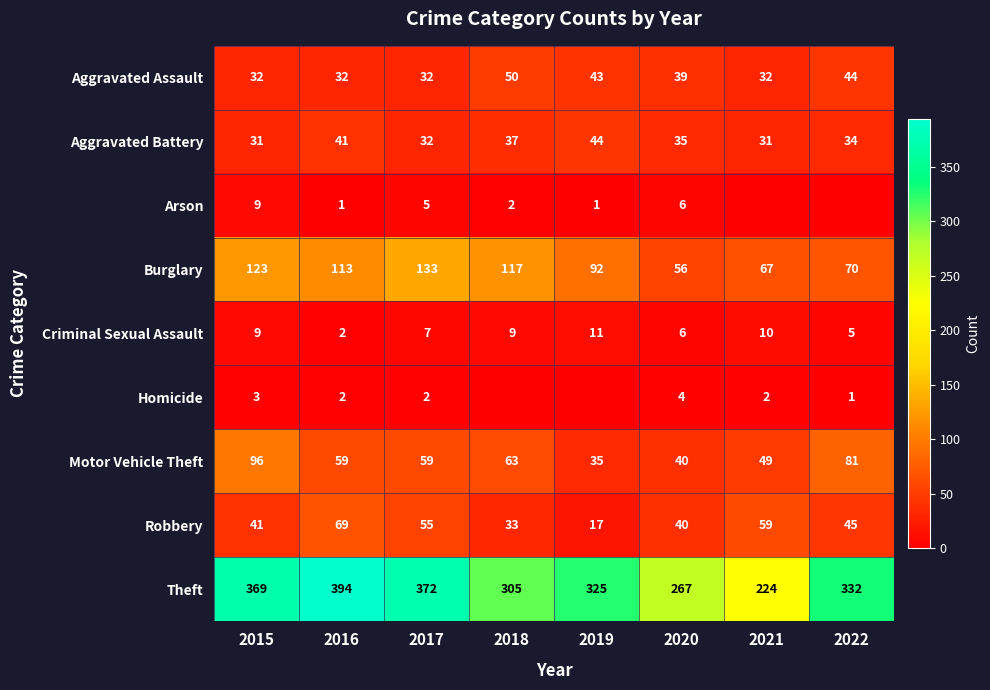

At how many categories does at least one series exceed 17?

8